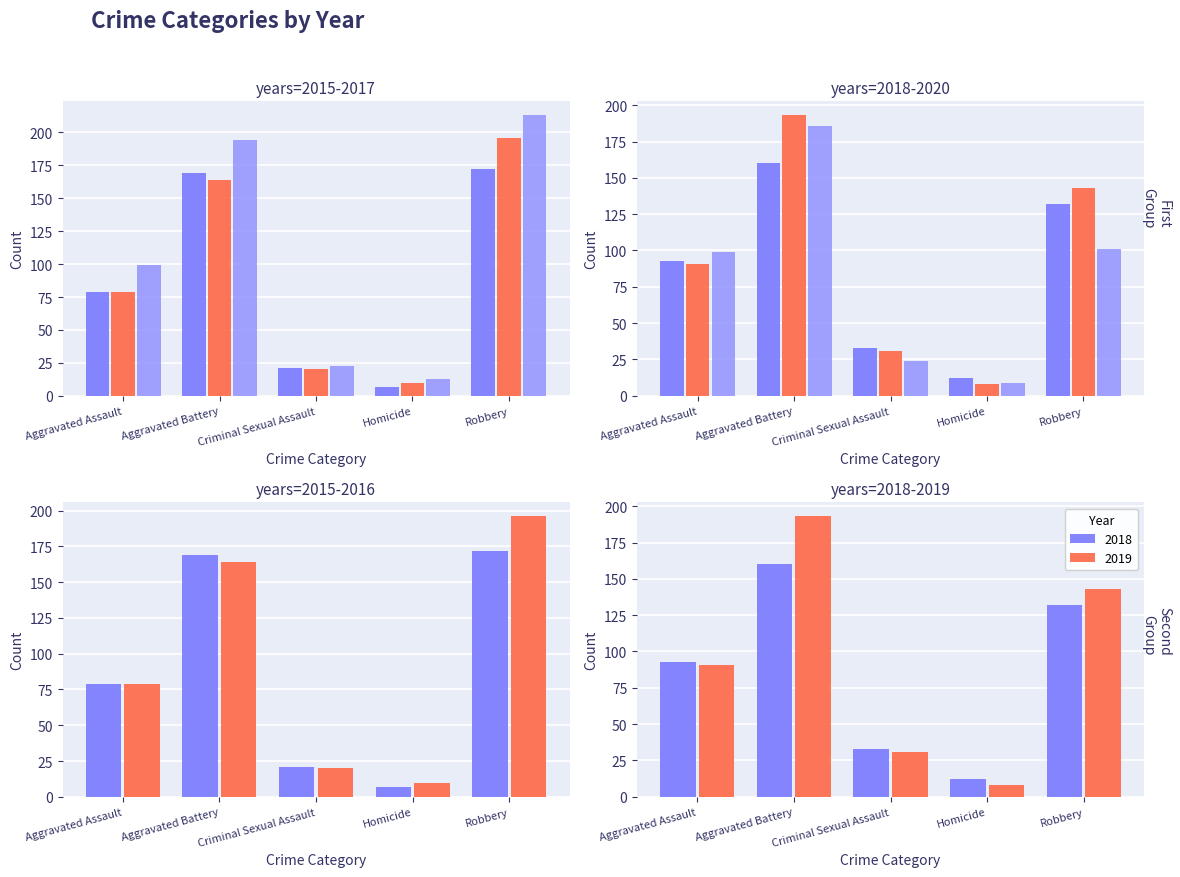

Reading left to right, list all the values displayed in this chart.

2015: Aggravated Assault=79	Aggravated Battery=169	Criminal Sexual Assault=21	Homicide=7	Robbery=172
2016: Aggravated Assault=79	Aggravated Battery=164	Criminal Sexual Assault=20	Homicide=10	Robbery=196
2017: Aggravated Assault=99	Aggravated Battery=194	Criminal Sexual Assault=23	Homicide=13	Robbery=213
2018: Aggravated Assault=93	Aggravated Battery=160	Criminal Sexual Assault=33	Homicide=12	Robbery=132
2019: Aggravated Assault=91	Aggravated Battery=193	Criminal Sexual Assault=31	Homicide=8	Robbery=143
2020: Aggravated Assault=99	Aggravated Battery=186	Criminal Sexual Assault=24	Homicide=9	Robbery=101